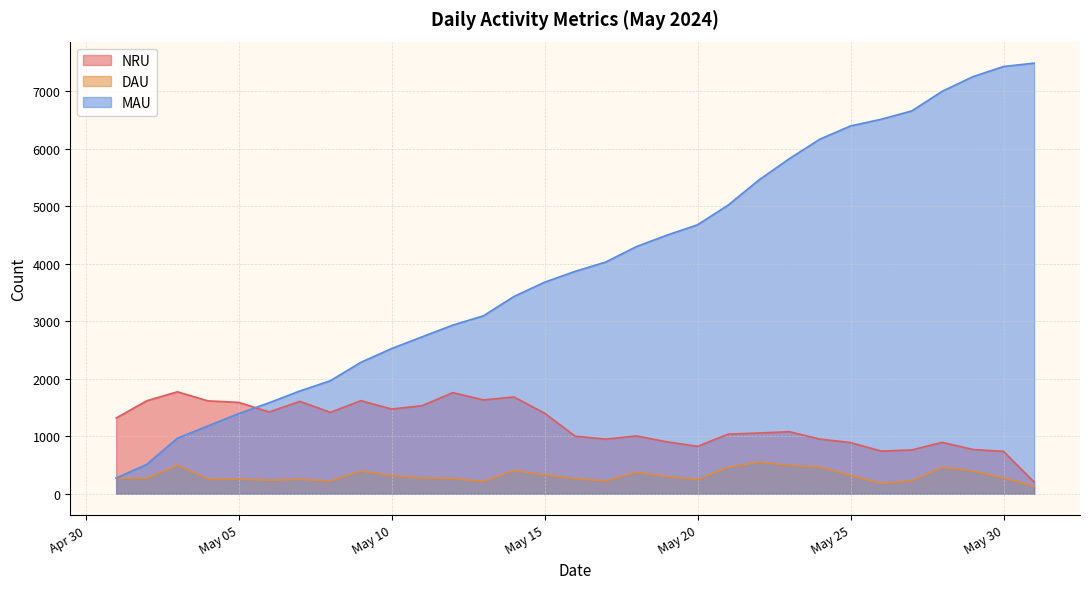

What is the spread (max minus min) of values at May 25?

6077